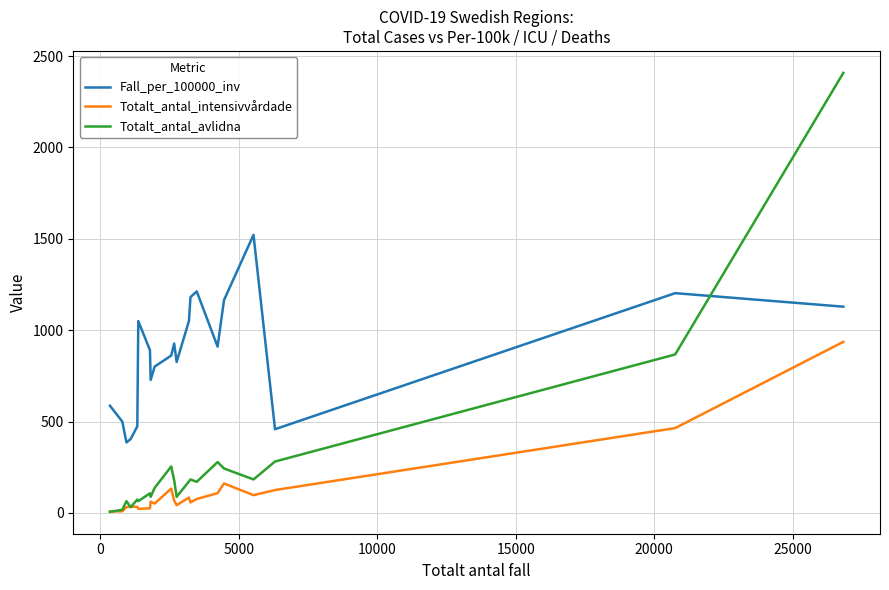

List the series in order of their overall mean, lowest first.

Totalt_antal_intensivvårdade, Totalt_antal_avlidna, Fall_per_100000_inv